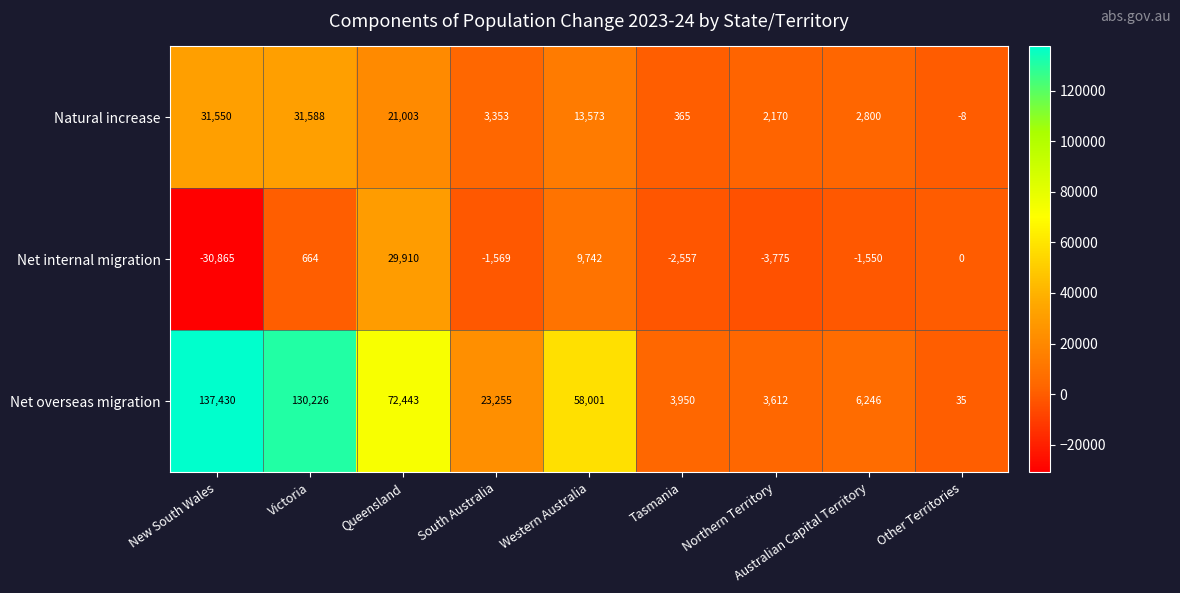

Which series has the largest total across all categories?

Net overseas migration